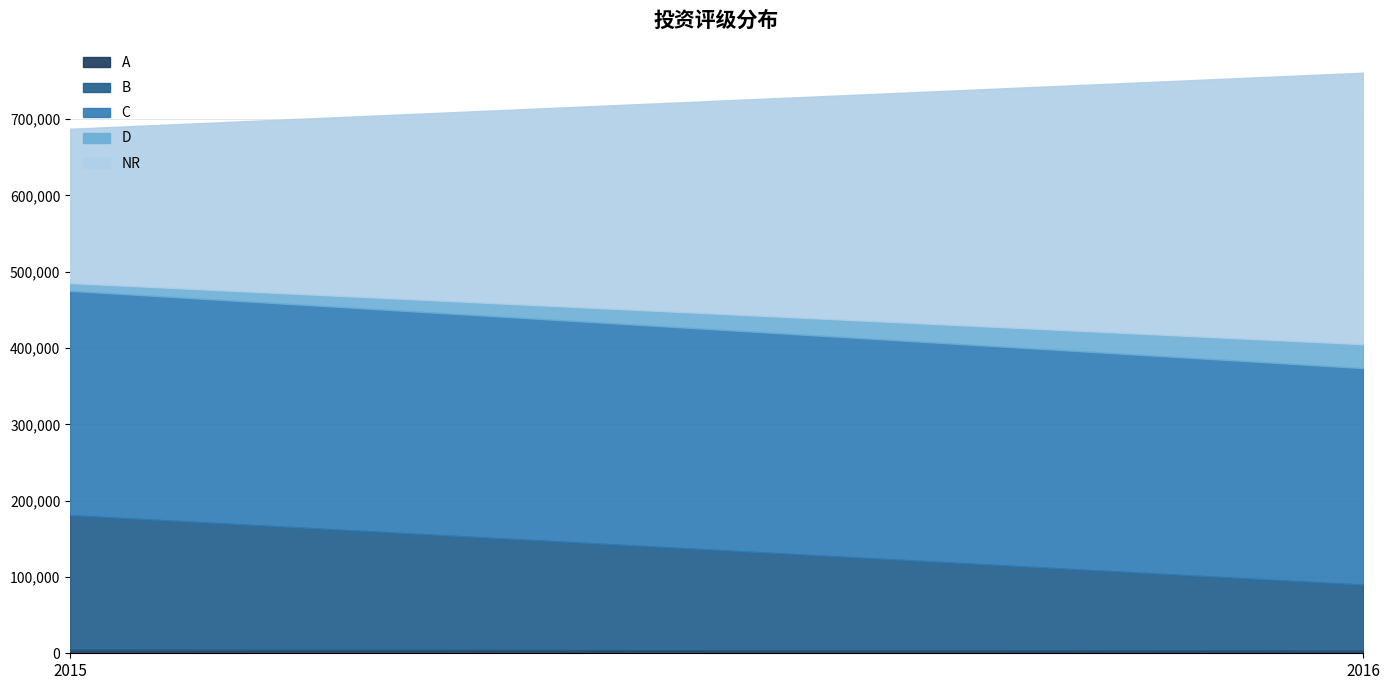

What is the difference between the maximum and minimum values in the NR series?

153520